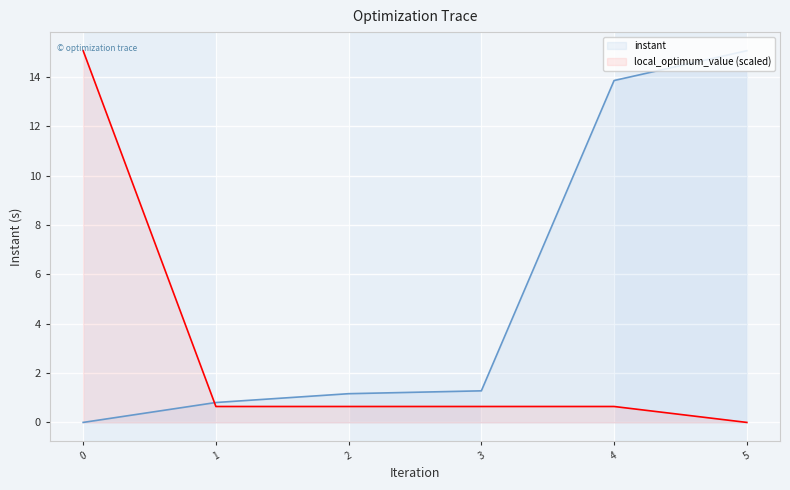

What value does the instant series have at 5?

15.1